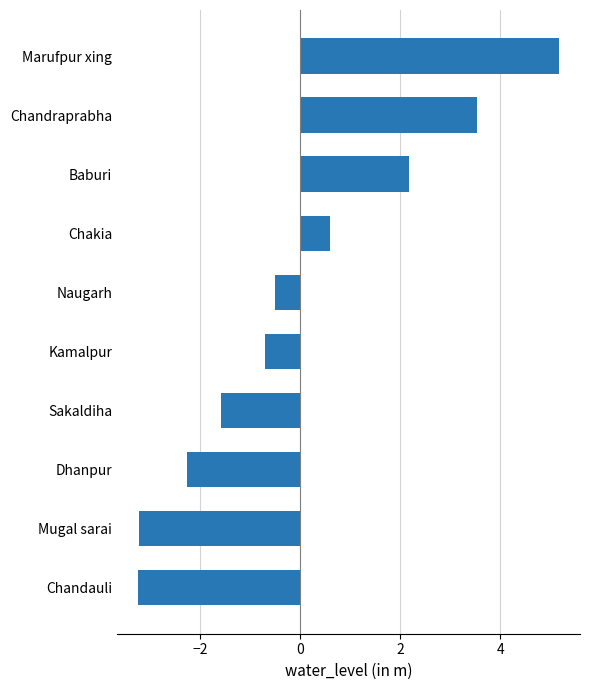

Which label corresponds to the largest value in the chart?

Marufpur xing